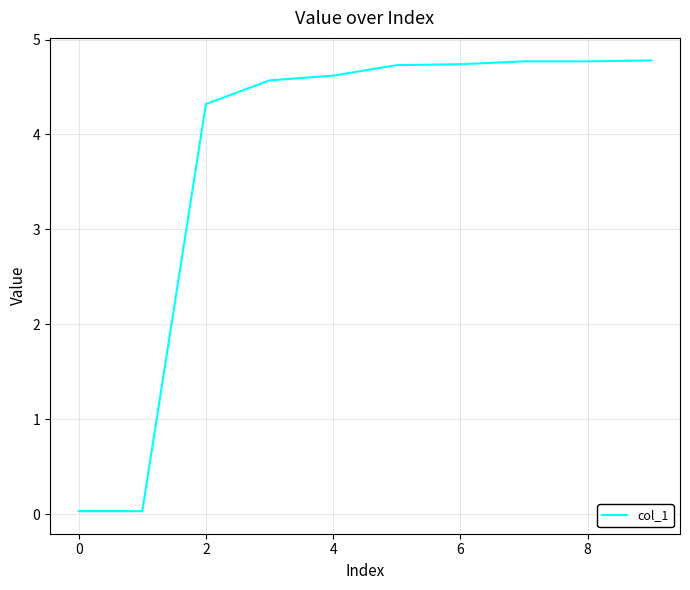

What is the greatest value displayed?

4.8